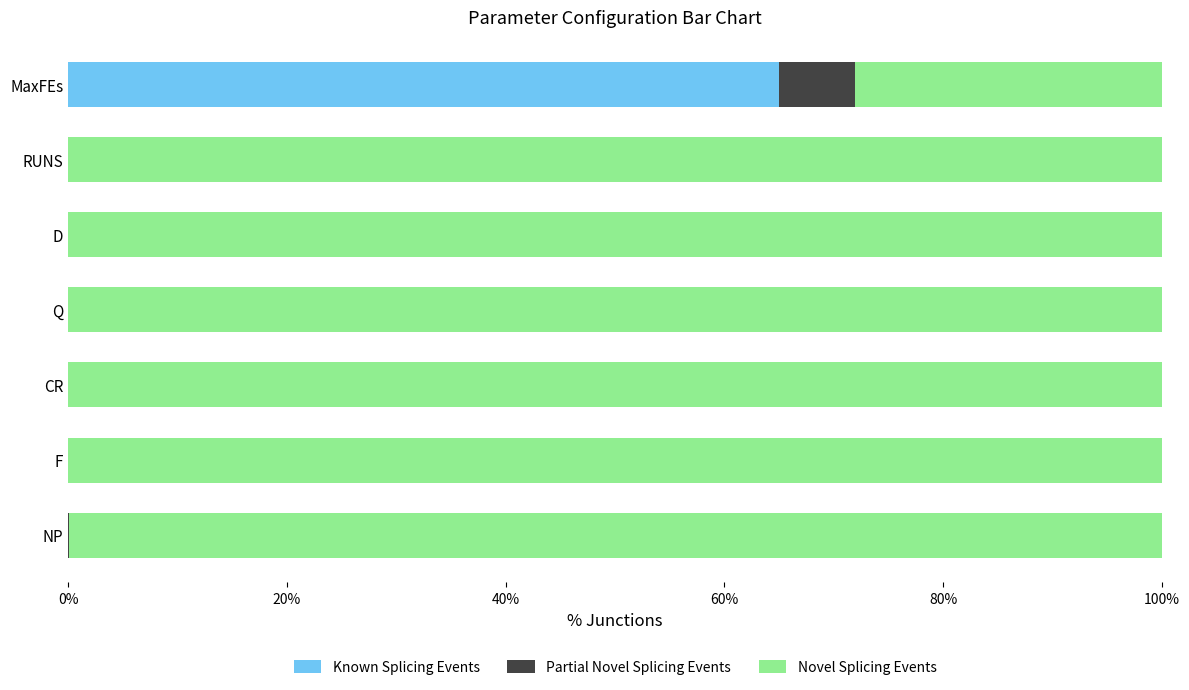

What is the maximum value for Known Splicing Events?

65.0